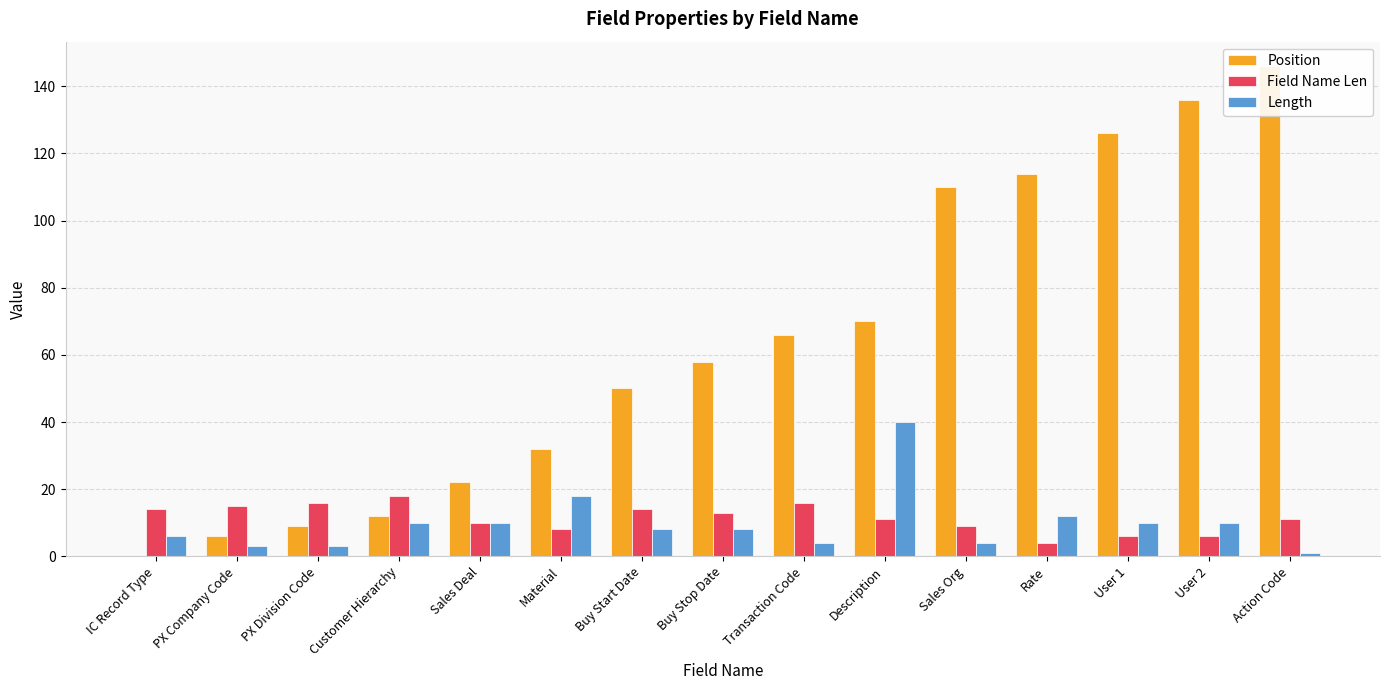

List the series in order of their peak value, lowest first.

Field Name Len, Length, Position